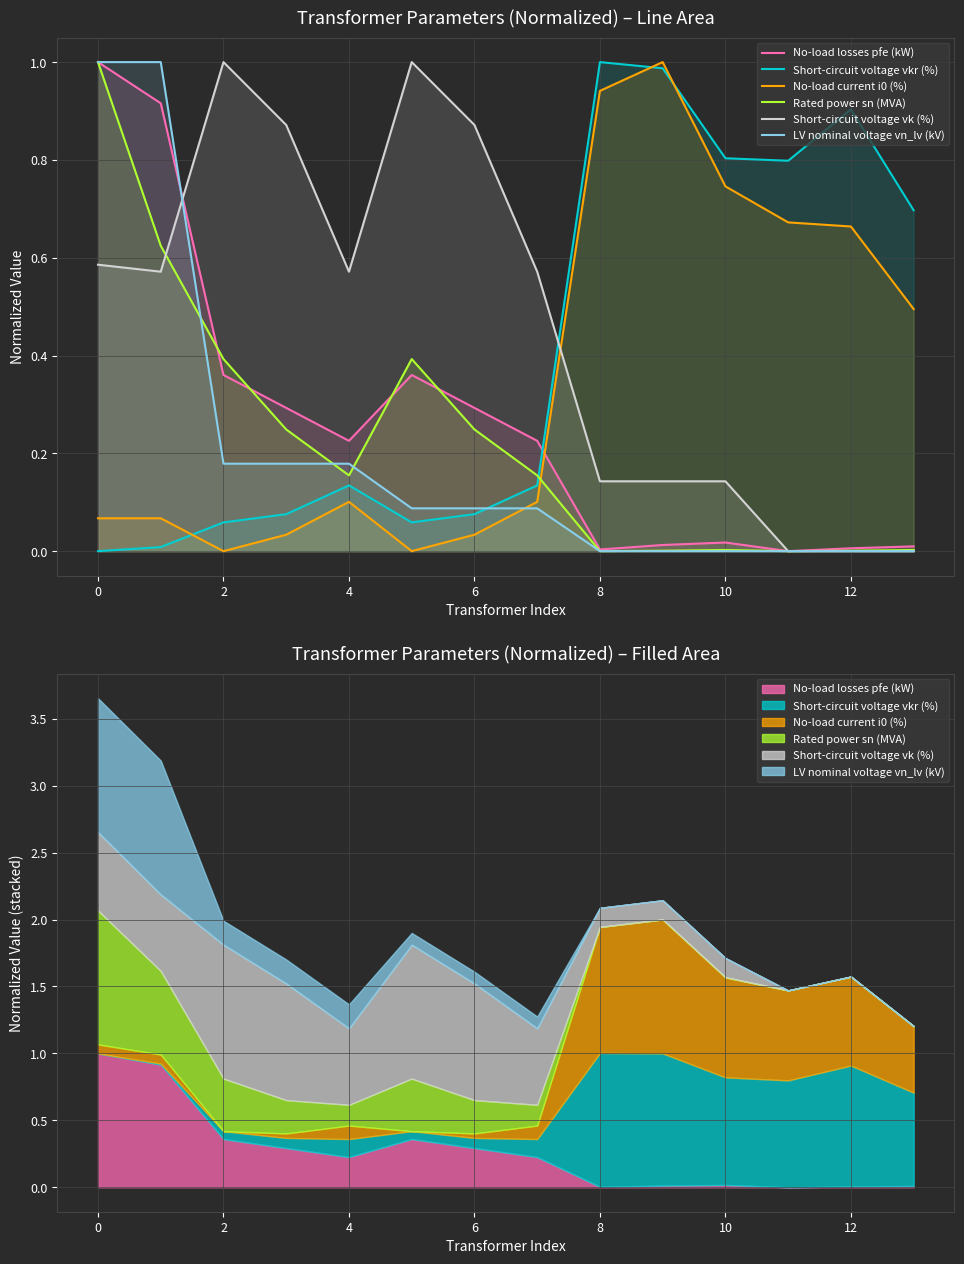

What is the sum of the No-load current i0 (%) values at 12 and 13?

1.2